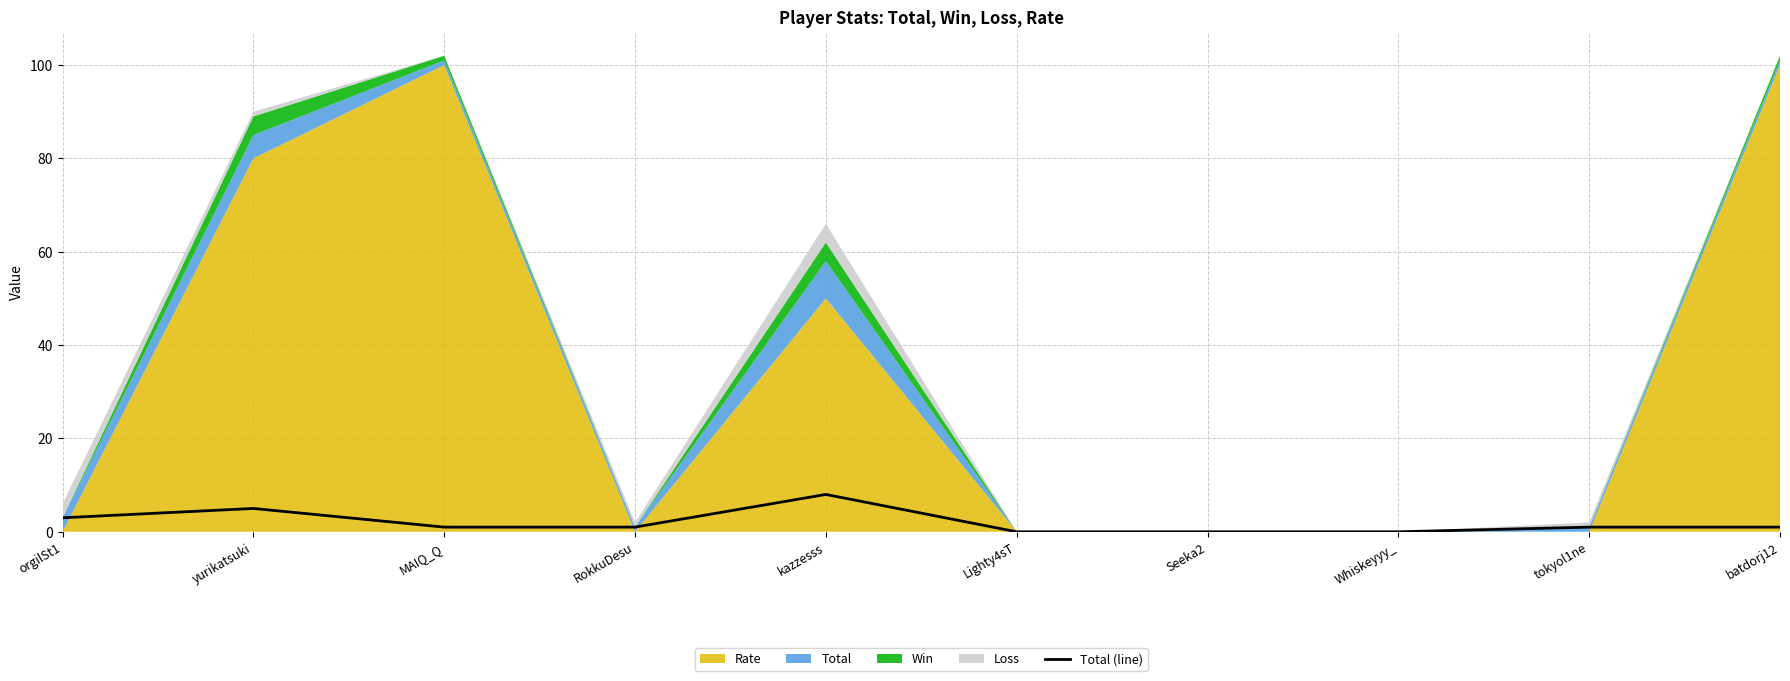

What is the difference between the maximum and minimum values?

8